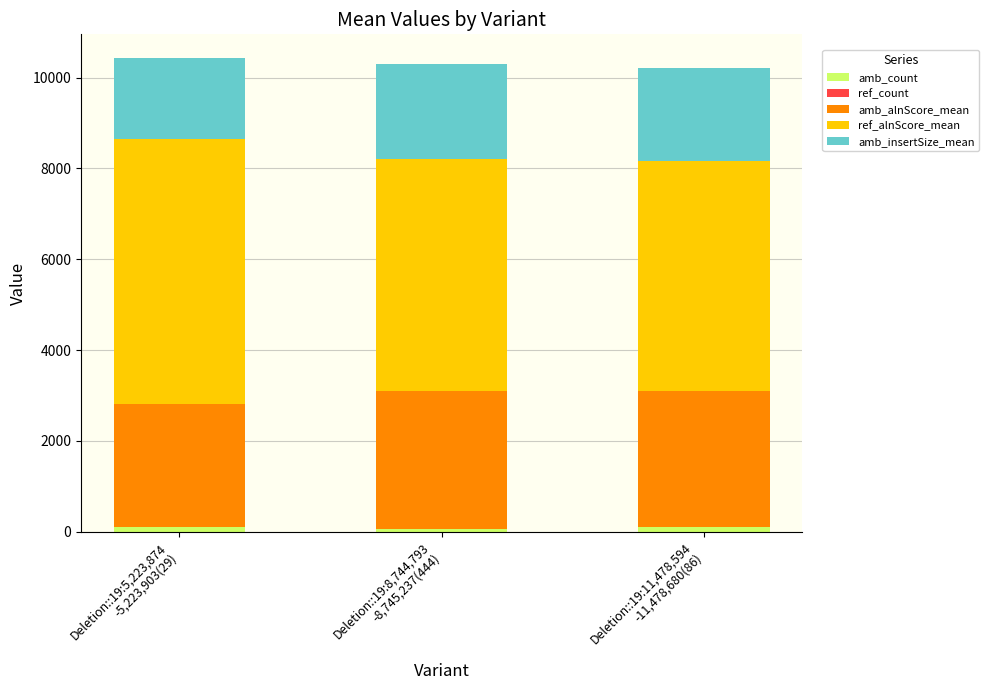

Rank the series by their maximum value, from lowest to highest.

ref_count, amb_count, amb_insertSize_mean, amb_alnScore_mean, ref_alnScore_mean